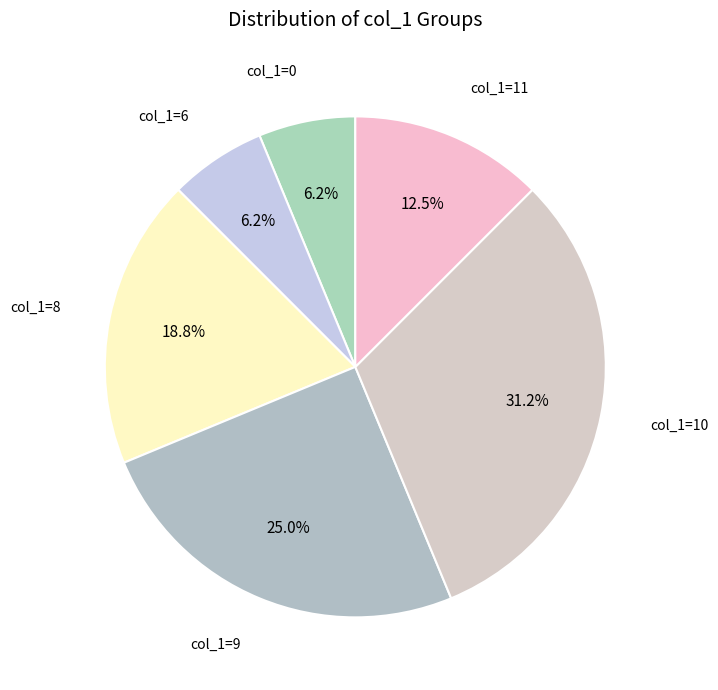

Is there a majority slice in this chart?

No